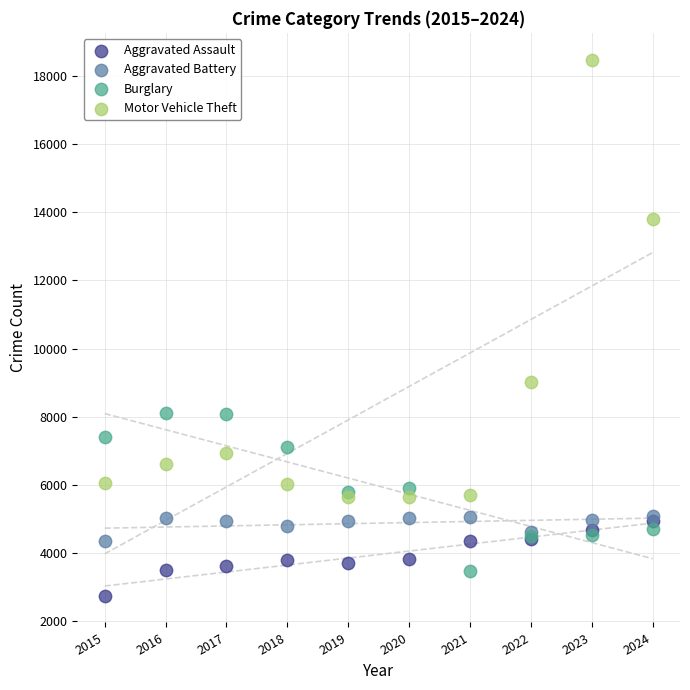

In the Motor Vehicle Theft series, what Y value is closest to 12065?

13785